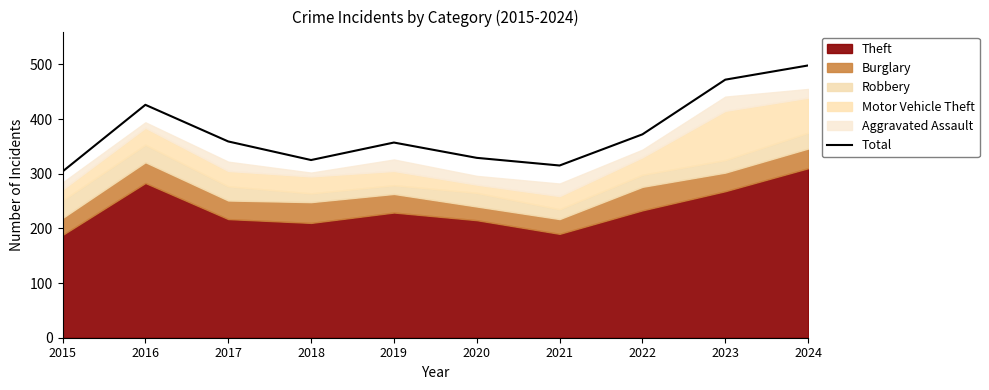

Rank the categories by value from highest to lowest.

2024, 2023, 2016, 2022, 2017, 2019, 2020, 2018, 2021, 2015